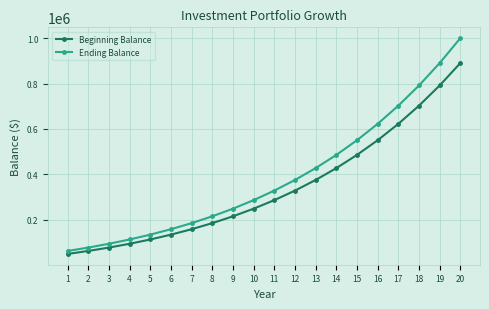

What value does the Beginning Balance series have at 20?

890381.8